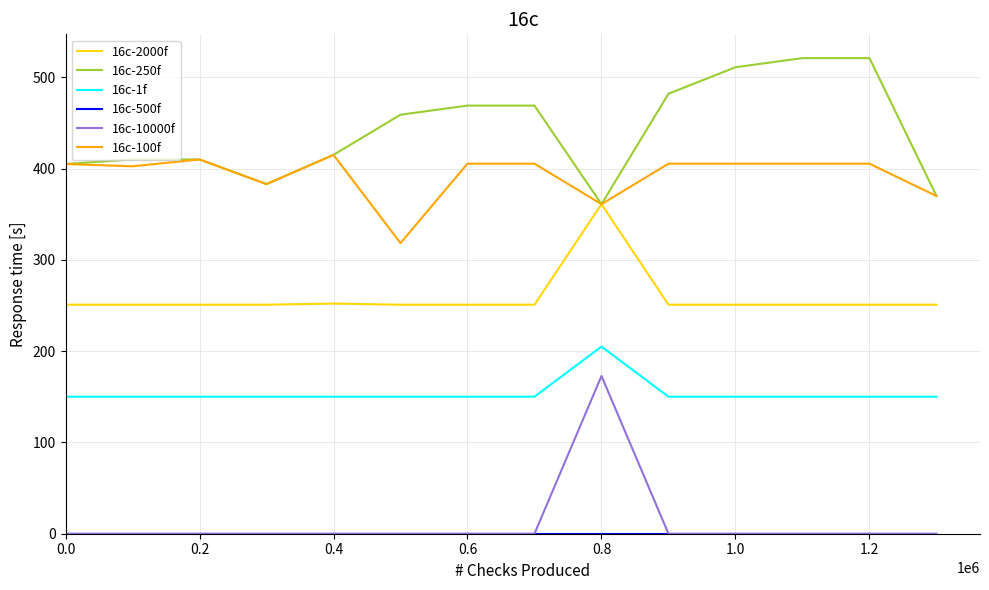

How many series are shown in this chart?

6